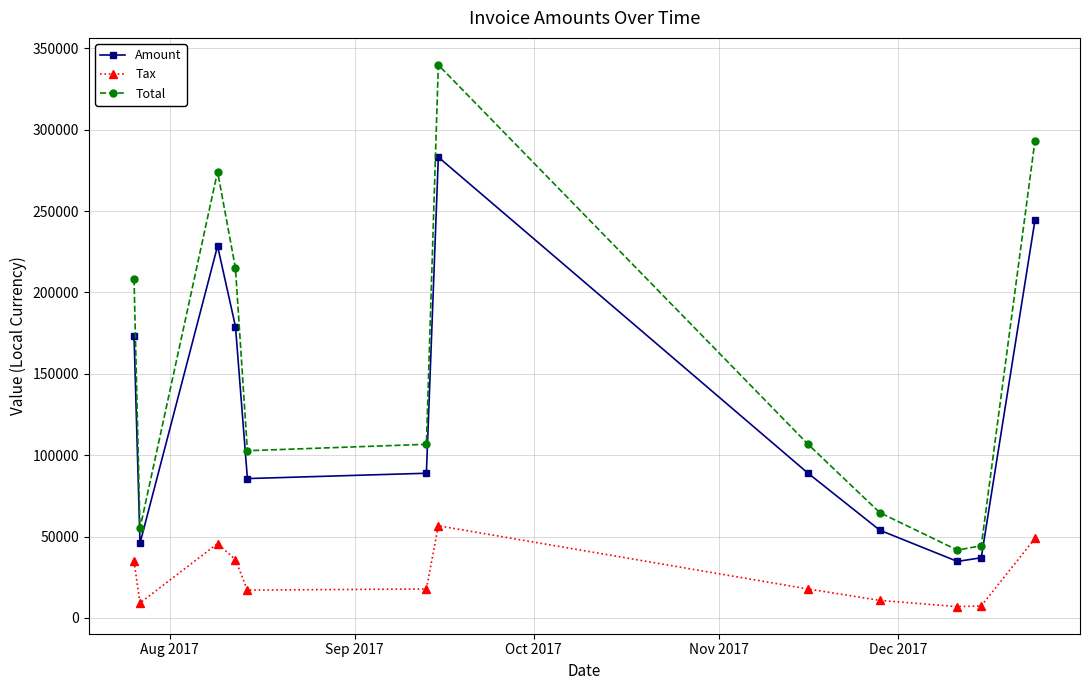

Which series has the widest spread of values?

Total